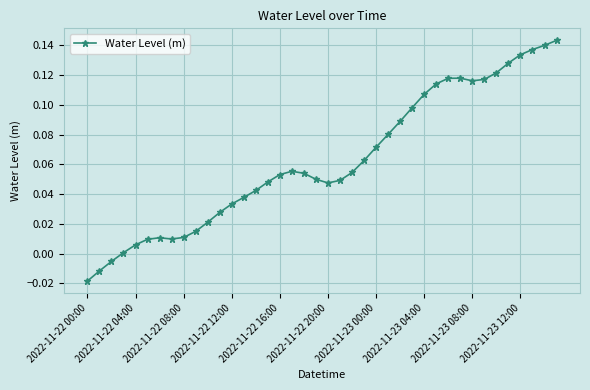

What is the sum of all values?

2.5